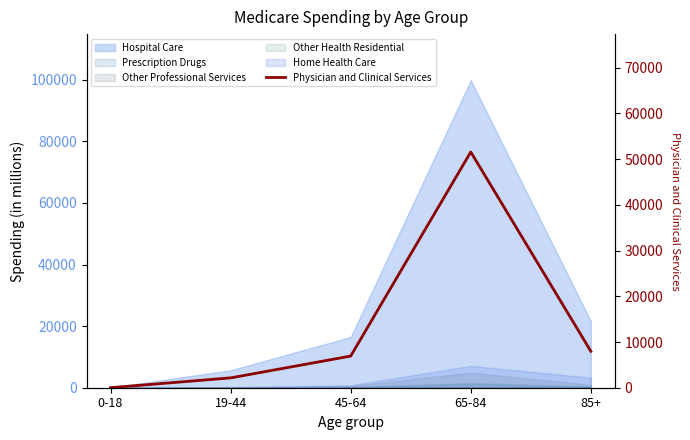

True or false: the data shows 7973 at 85+.

True